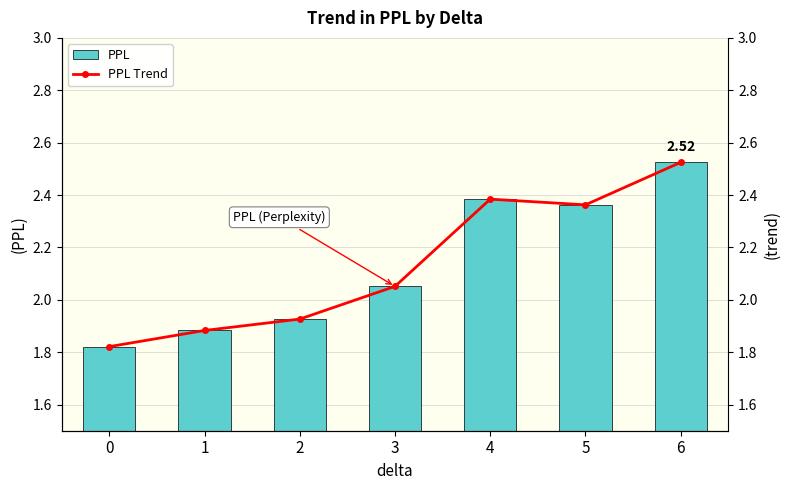

Reading right to left, extract all data points from this chart.

PPL: 6=2.5	5=2.4	4=2.4	3=2.1	2=1.9	1=1.9	0=1.8
PPL Trend: 6=2.5	5=2.4	4=2.4	3=2.1	2=1.9	1=1.9	0=1.8